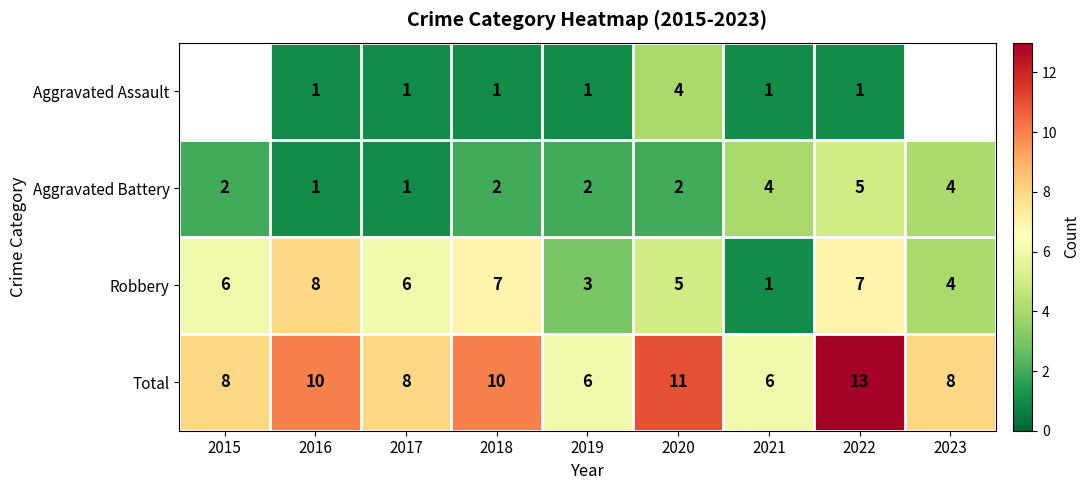

Rank the series at 2019 from highest to lowest value.

Total, Robbery, Aggravated Battery, Aggravated Assault